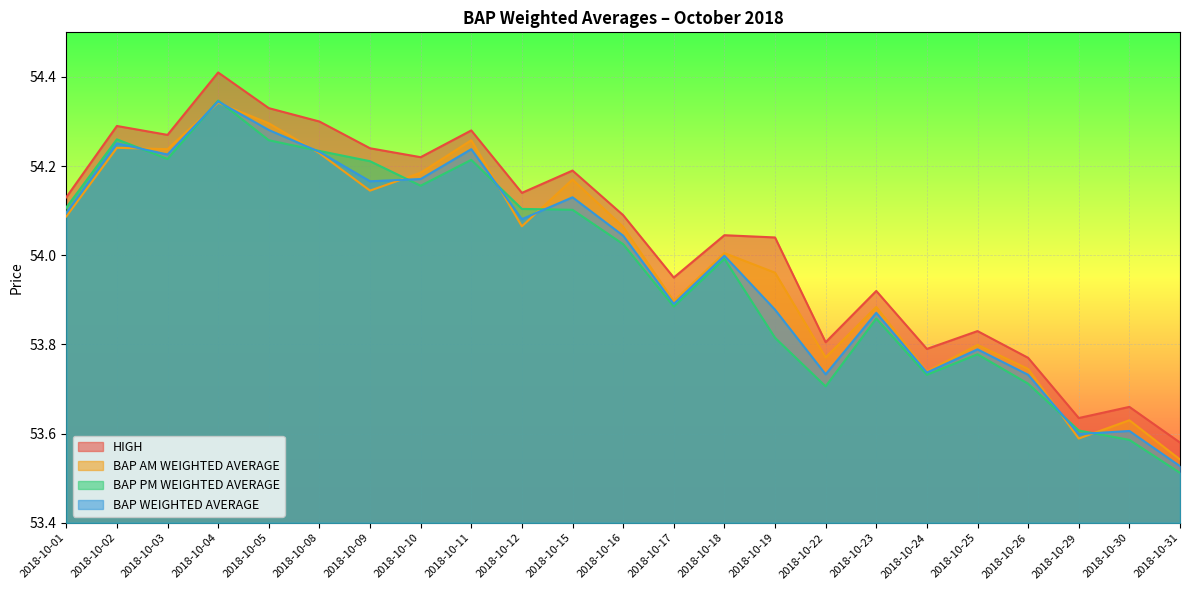

What is the difference between the second highest and second lowest values in the HIGH series?

0.7